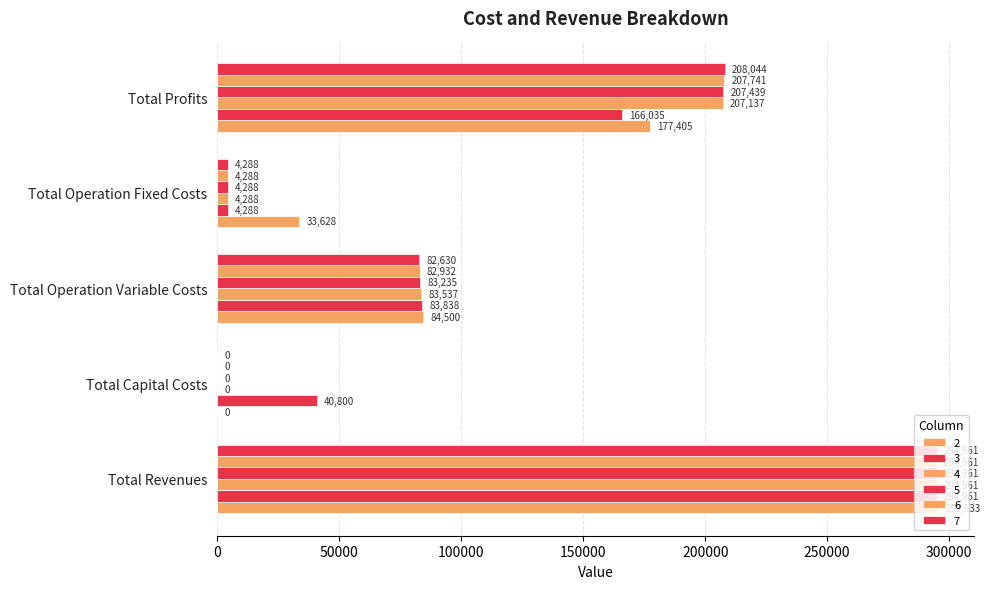

How many values in 2 are above zero?

4